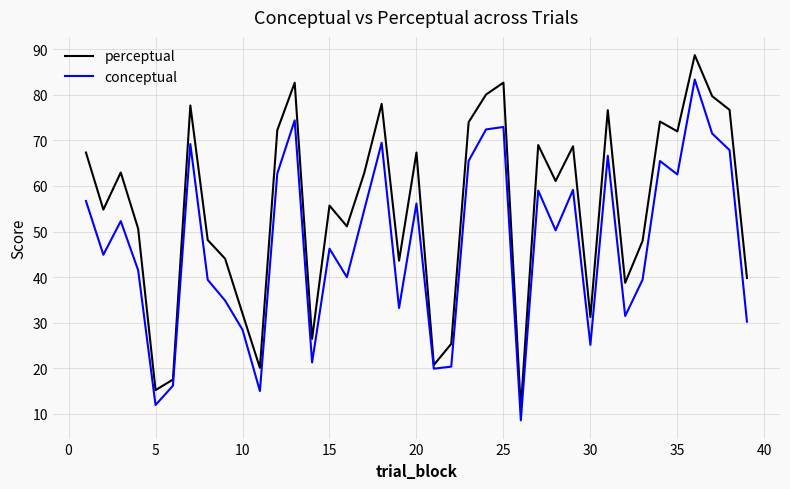

What is the highest value of the perceptual series?

88.7